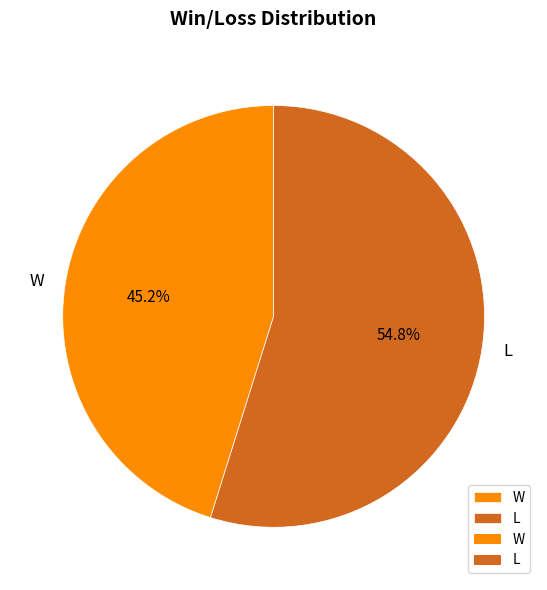

Count the number of slices in the pie.

2